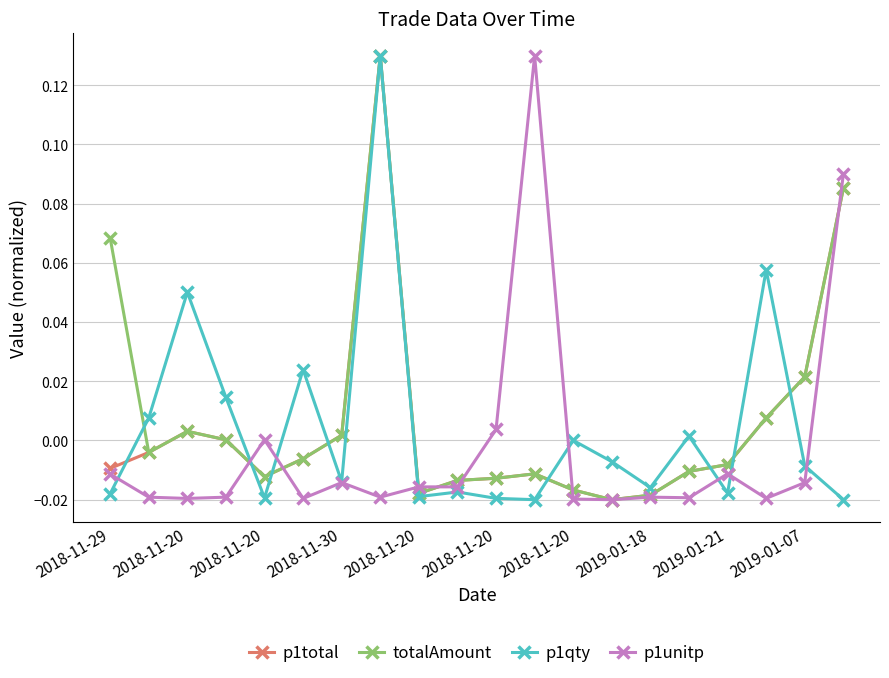

Count the number of data series in this chart.

4